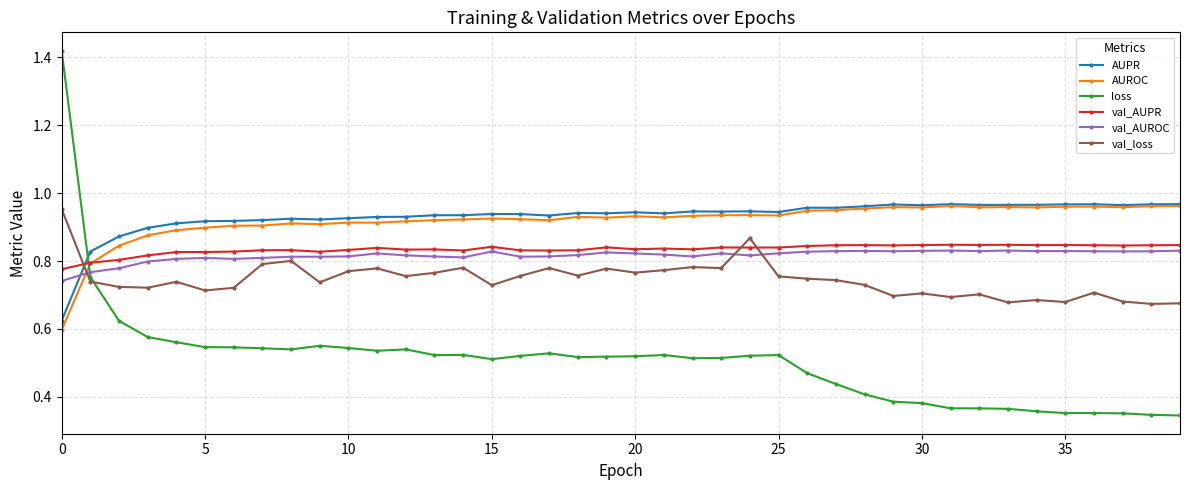

Which series has the widest spread of values?

loss